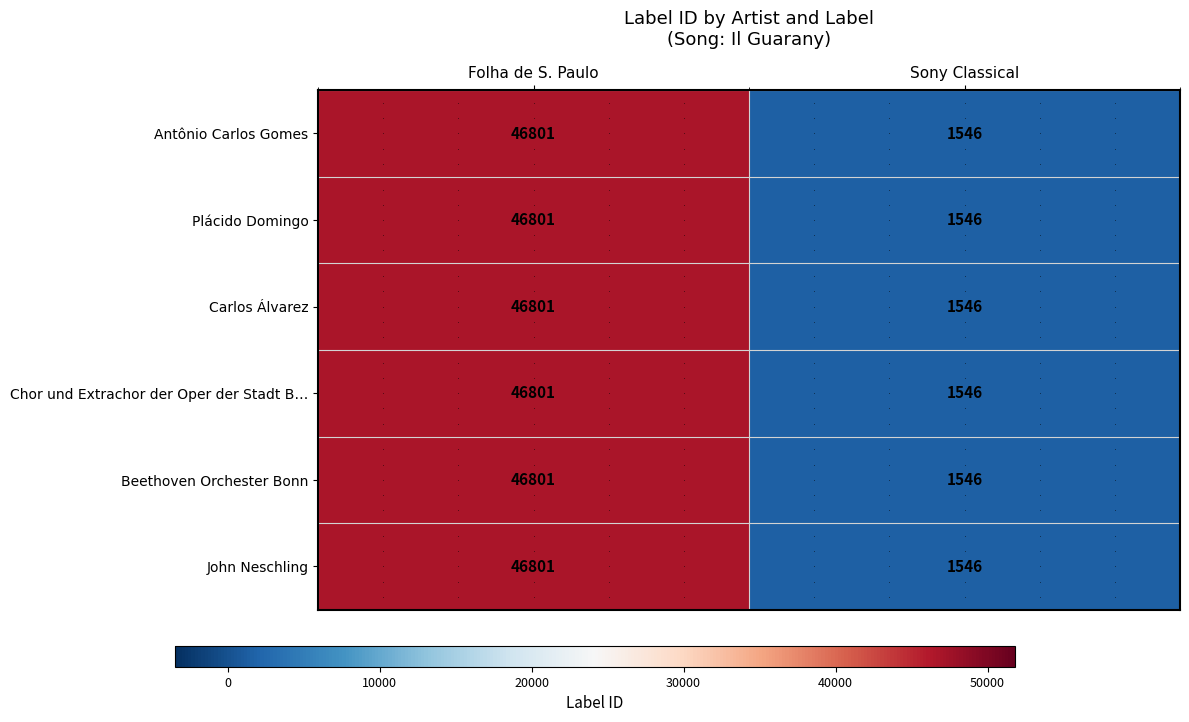

What is the greatest value displayed?

46801